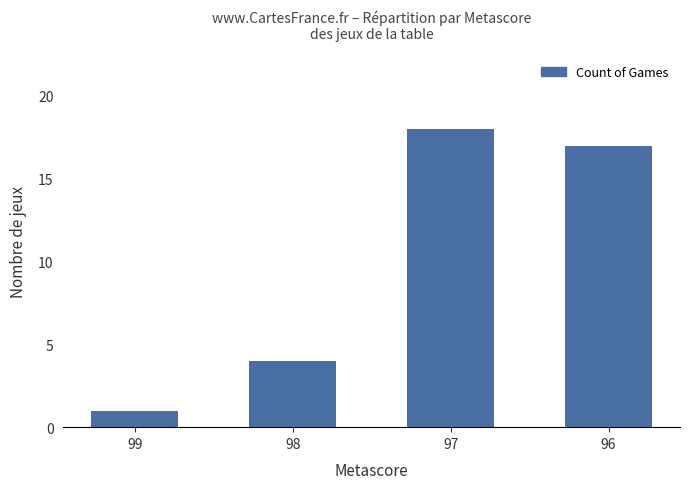

Reading left to right, what are all the values shown in this chart?

99=1	98=4	97=18	96=17